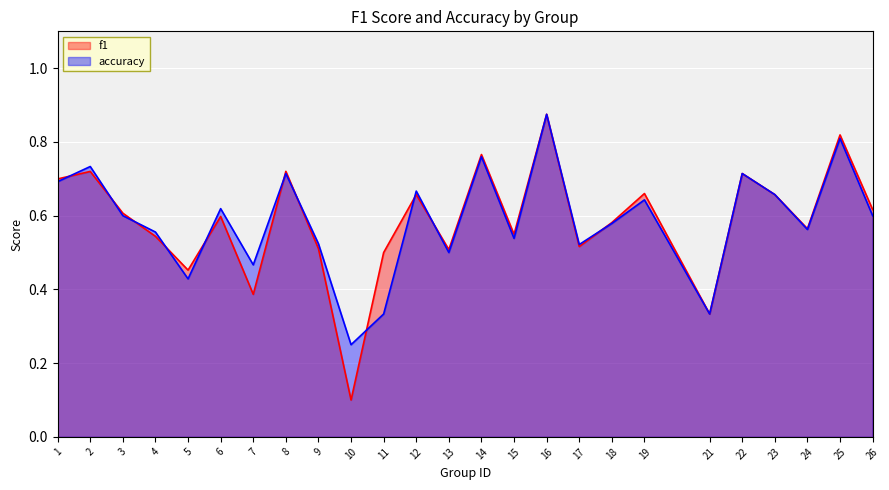

Where do f1 and accuracy first cross each other?

1 and 2